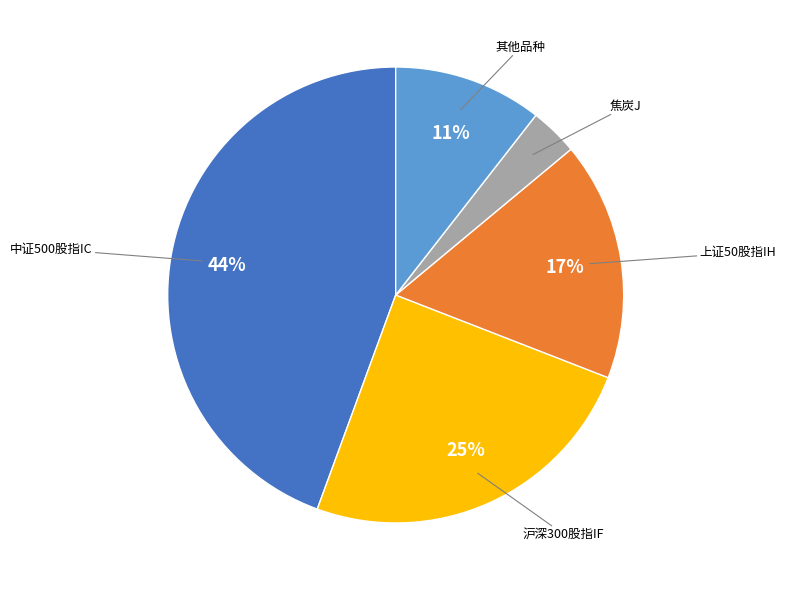

To the nearest percent, what is the difference between the largest and smallest slice percentages?

41%